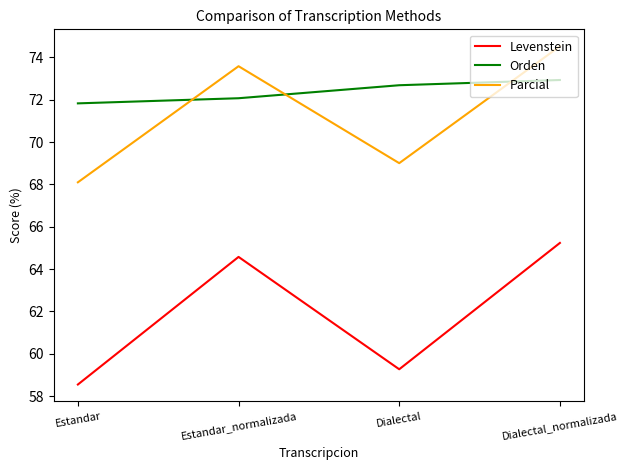

What position from the left is Dialectal_normalizada?

4